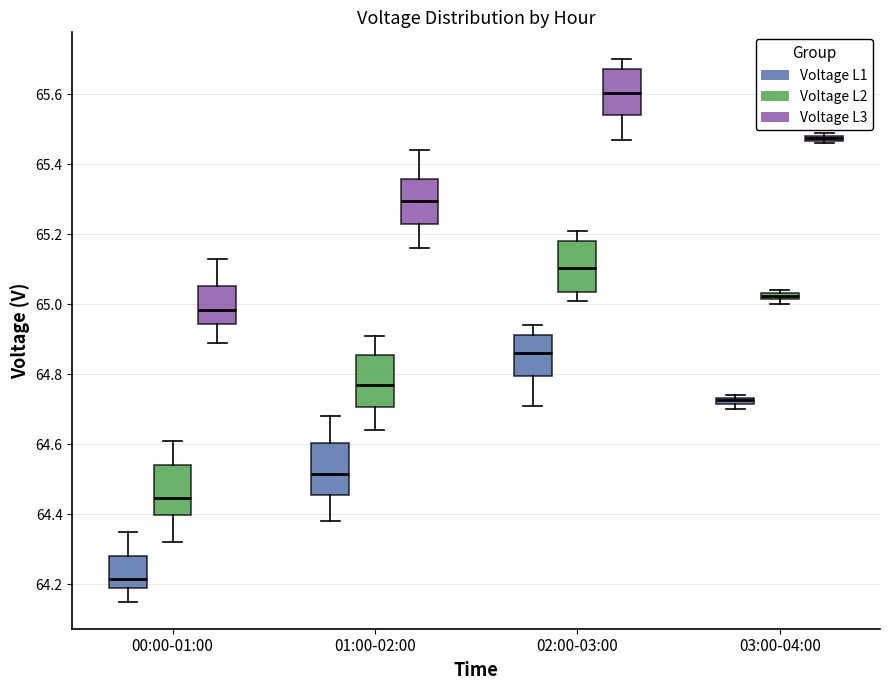

Which box's median line is the lowest?

00:00-01:00 (Voltage L1)